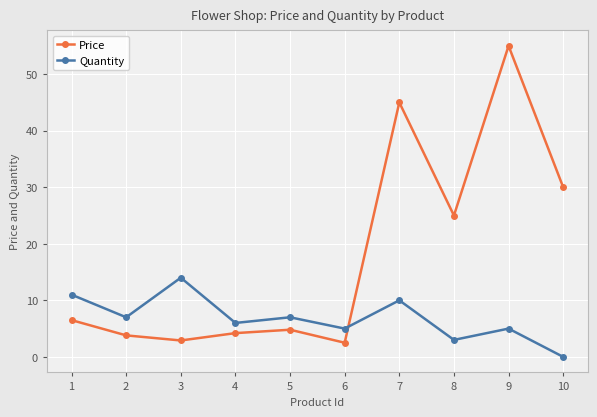

At which category does Price reach its first local valley?

3